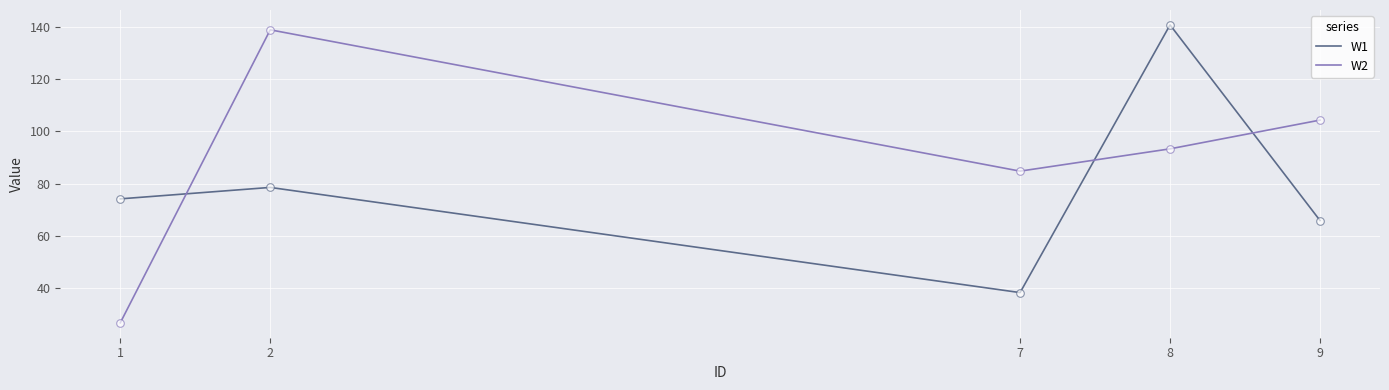

At how many categories does at least one series exceed 66?

5